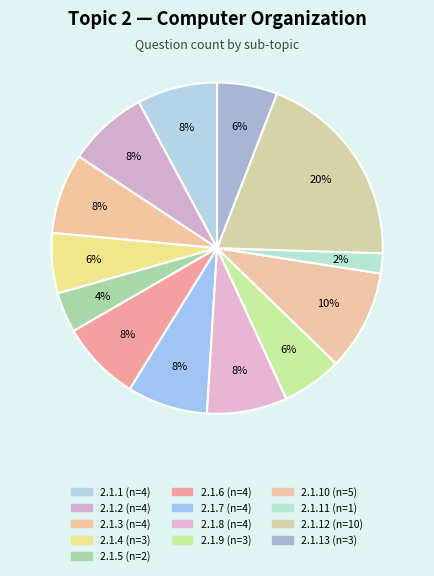

How many slices are in this pie chart?

13